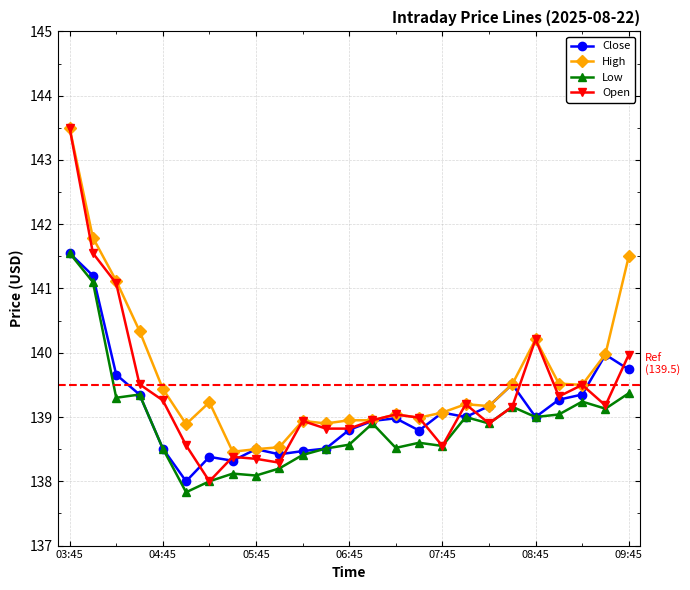

What is the maximum value for High?

143.5